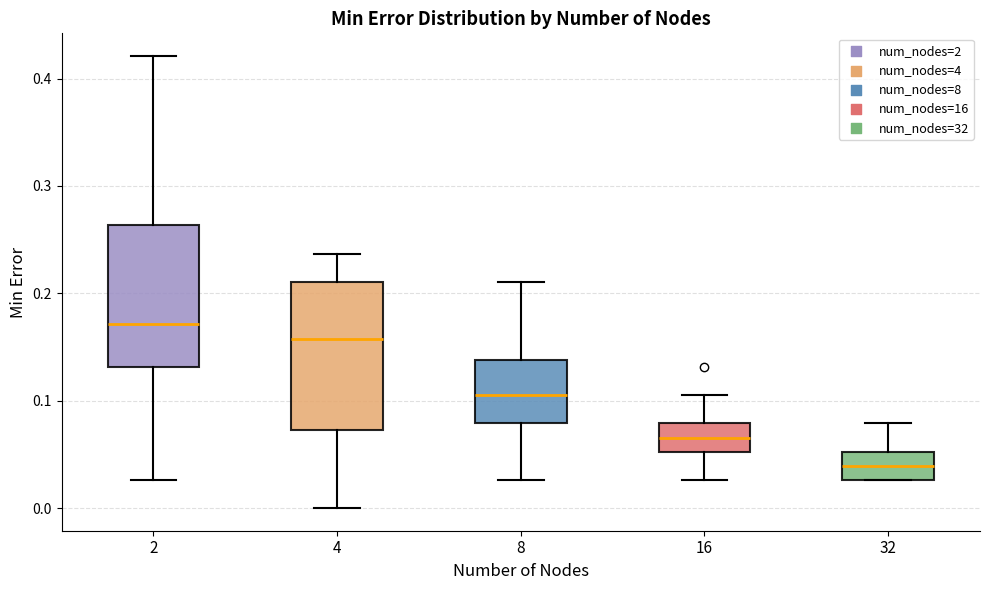

Where is the upper edge of the box at x = 32 on the y-axis? The values are not printed on the chart, so give them approximately, as read against the axis.

0.05